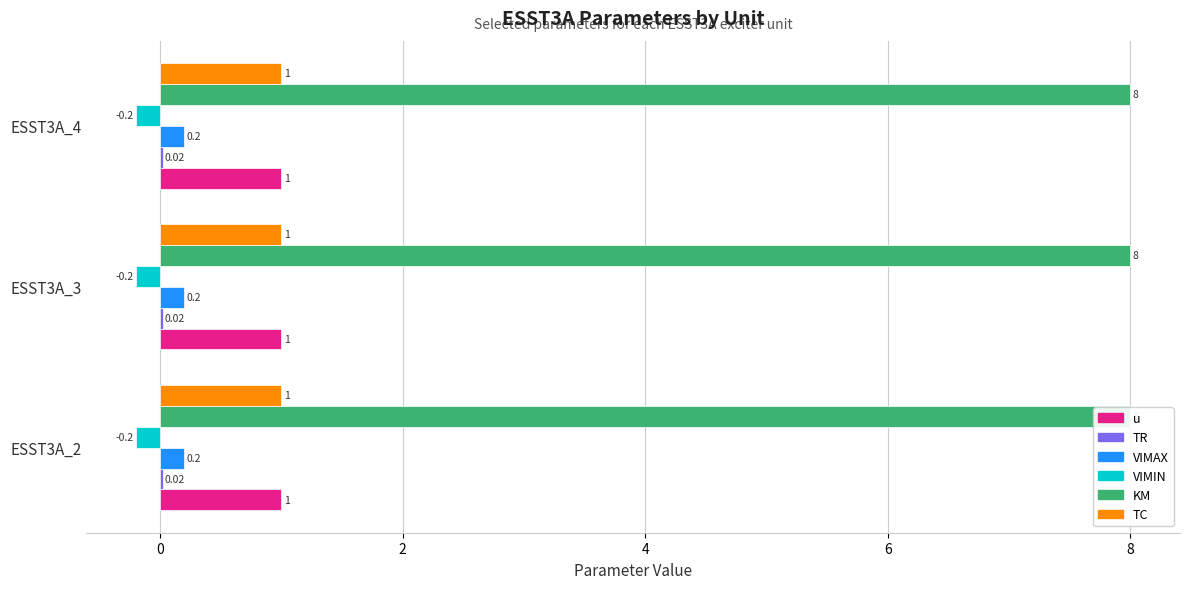

Reading right to left, list all the values displayed in this chart.

u: 1.0	1.0	1.0
TR: 0.0	0.0	0.0
VIMAX: 0.2	0.2	0.2
VIMIN: -0.2	-0.2	-0.2
KM: 8.0	8.0	8.0
TC: 1.0	1.0	1.0